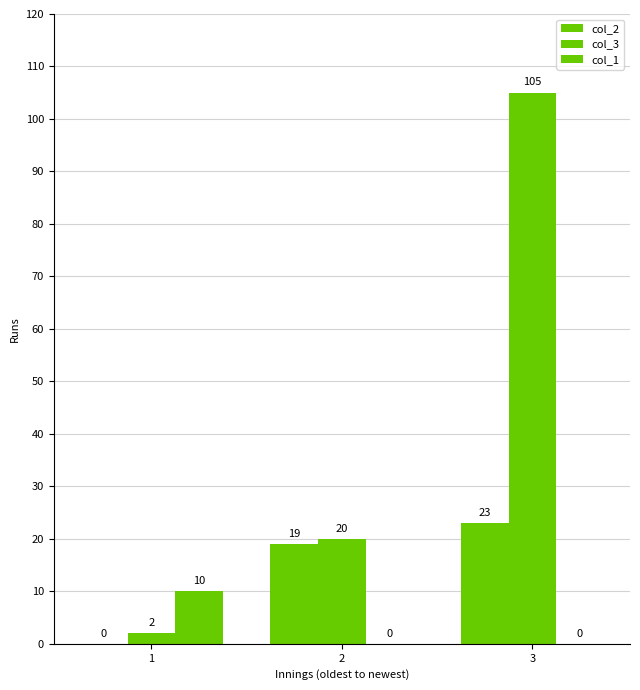

Reading left to right, extract all data points from this chart.

col_2: 0	19	23
col_3: 2	20	105
col_1: 10	0	0